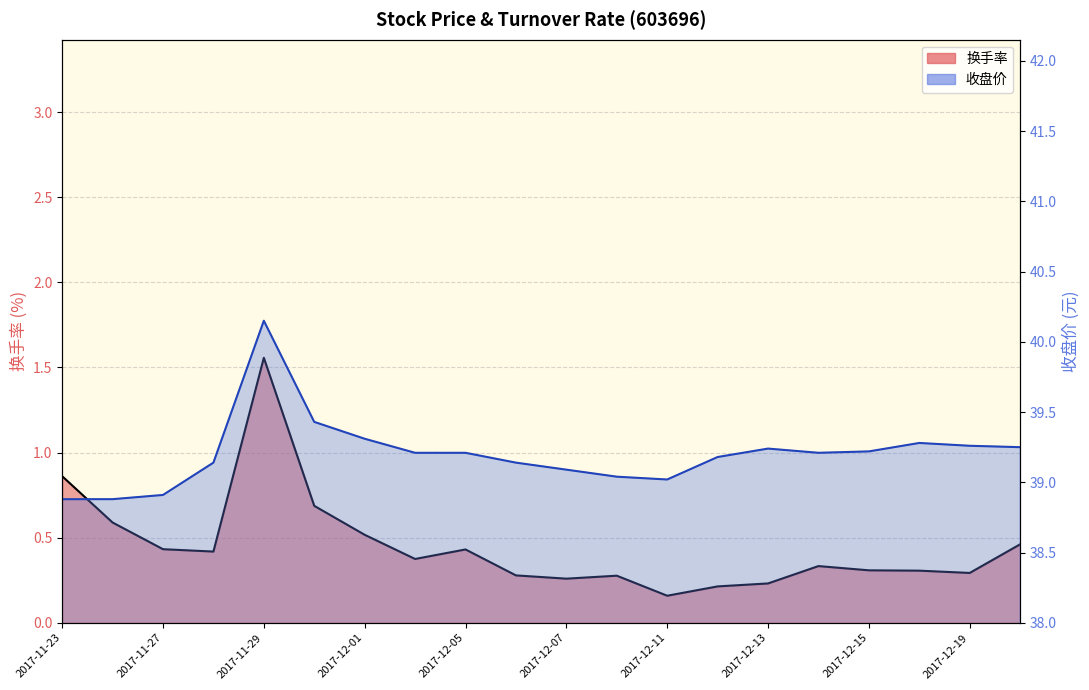

Which series changed the most between 2017-11-23 and 2017-11-30?

收盘价